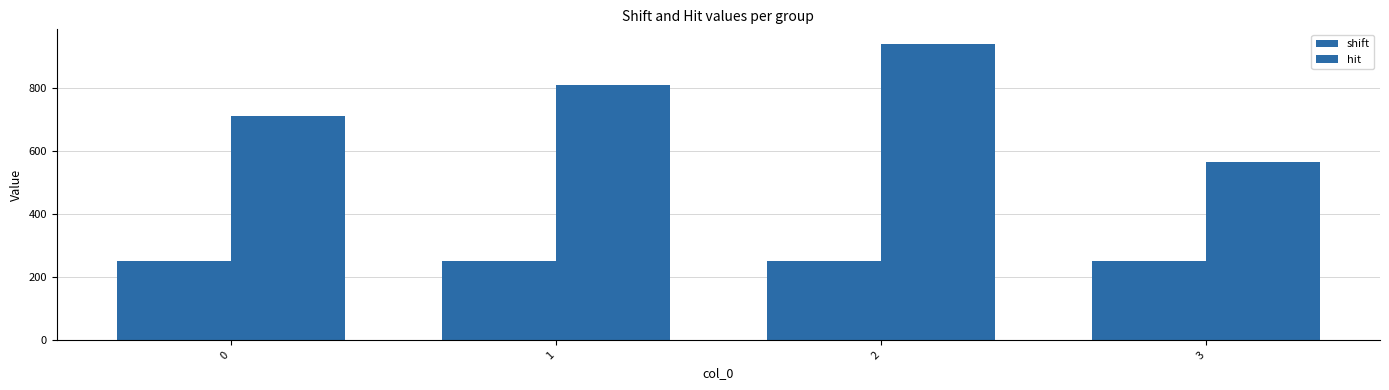

How many categories are shown in the chart?

4